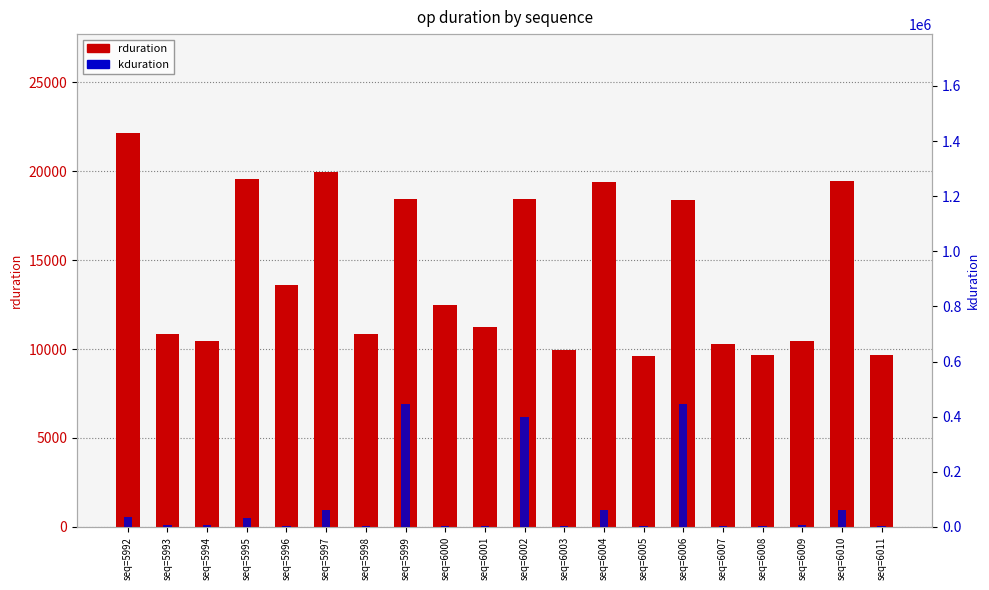

Rank the series by their average value, from highest to lowest.

kduration, rduration